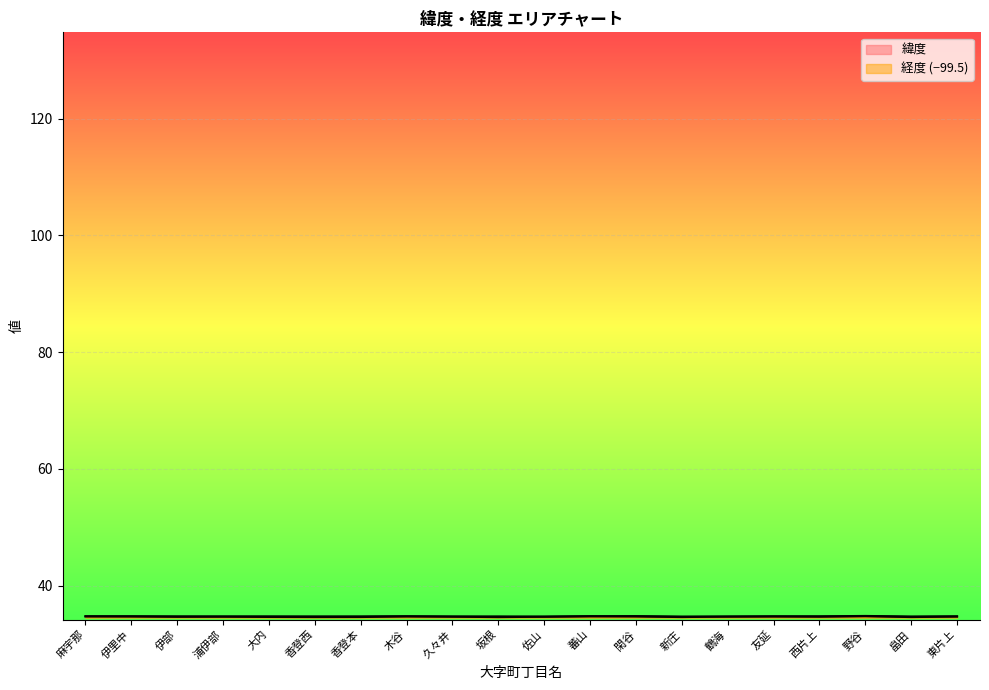

What are all the series names shown in the legend?

緯度, 経度